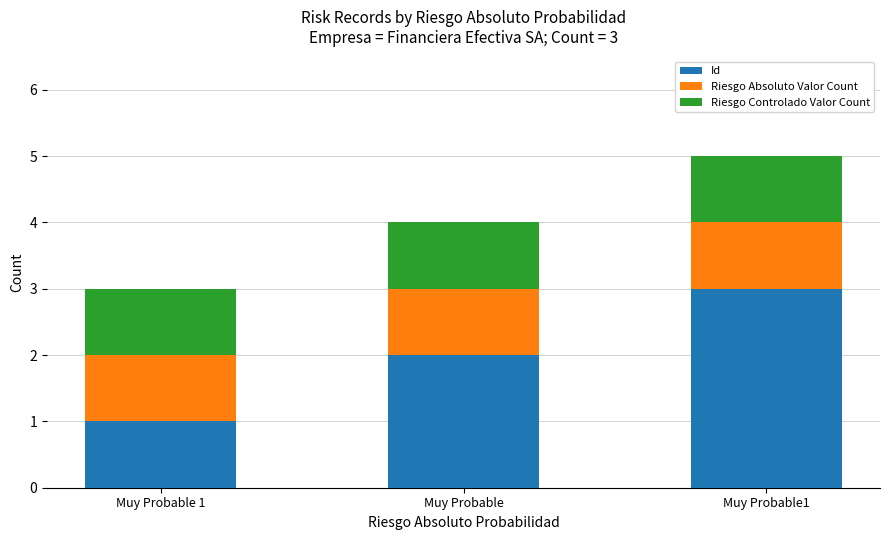

What is the highest value of the Id series?

3